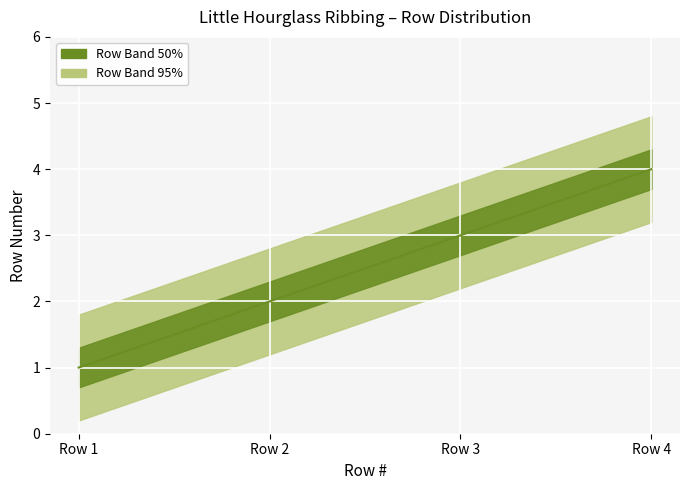

What is the value of the 4th point from the left?

4